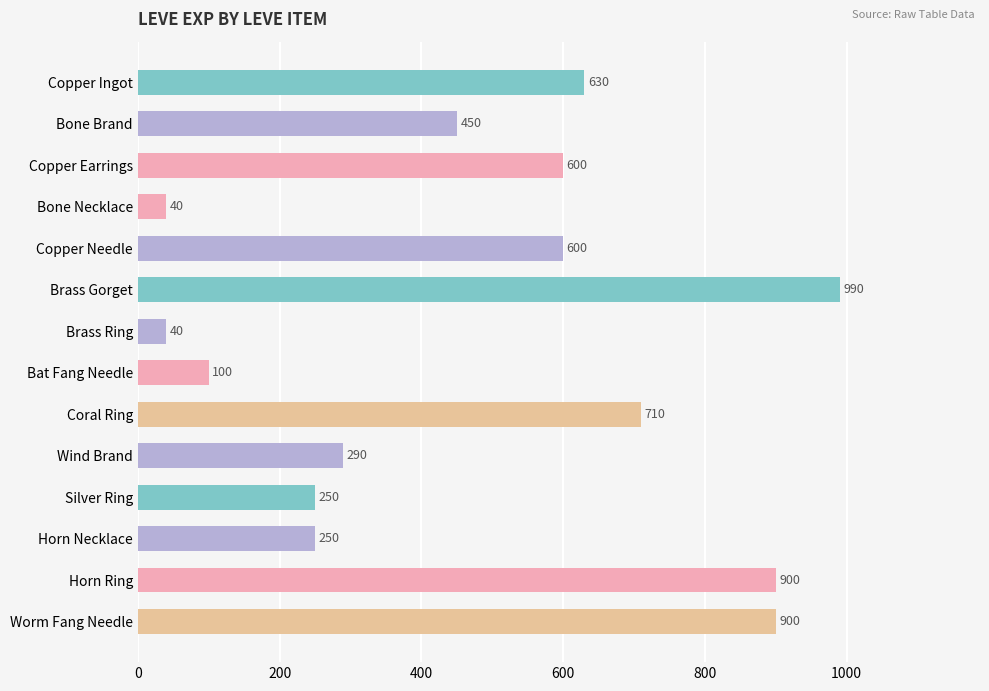

Reading bottom to top, list all the values displayed in this chart.

Worm Fang Needle=900	Horn Ring=900	Horn Necklace=250	Silver Ring=250	Wind Brand=290	Coral Ring=710	Bat Fang Needle=100	Brass Ring=40	Brass Gorget=990	Copper Needle=600	Bone Necklace=40	Copper Earrings=600	Bone Brand=450	Copper Ingot=630